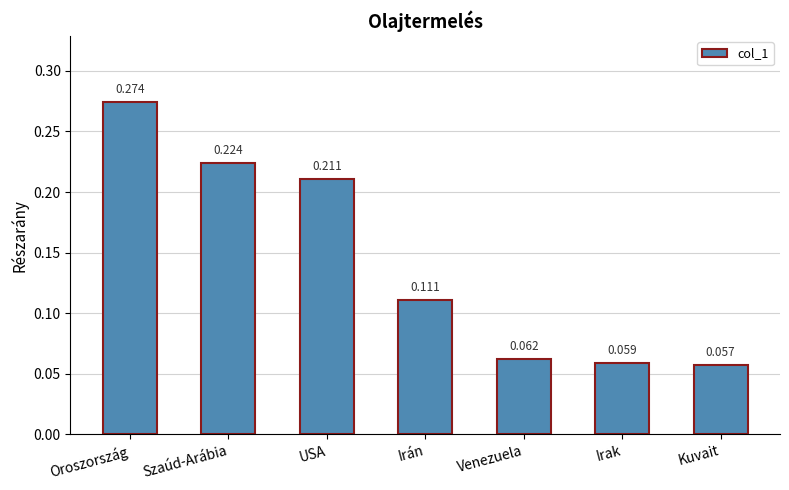

Rank the categories by value from highest to lowest.

Oroszország, Szaúd-Arábia, USA, Irán, Venezuela, Irak, Kuvait